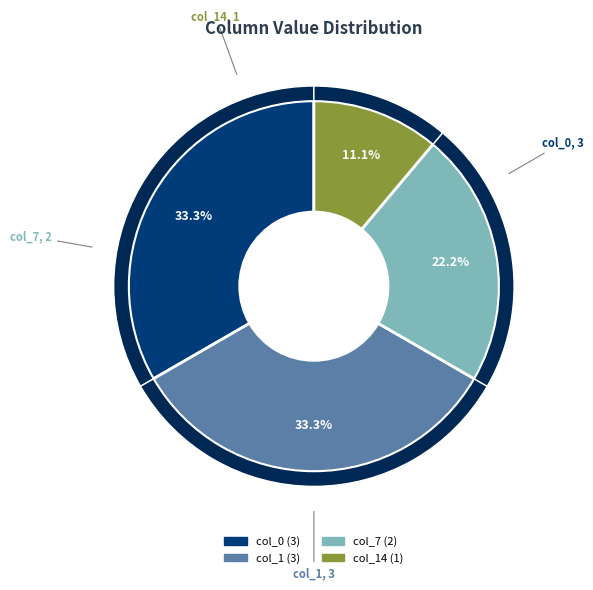

The col_14 slice represents 11% of the pie. True or false?

True